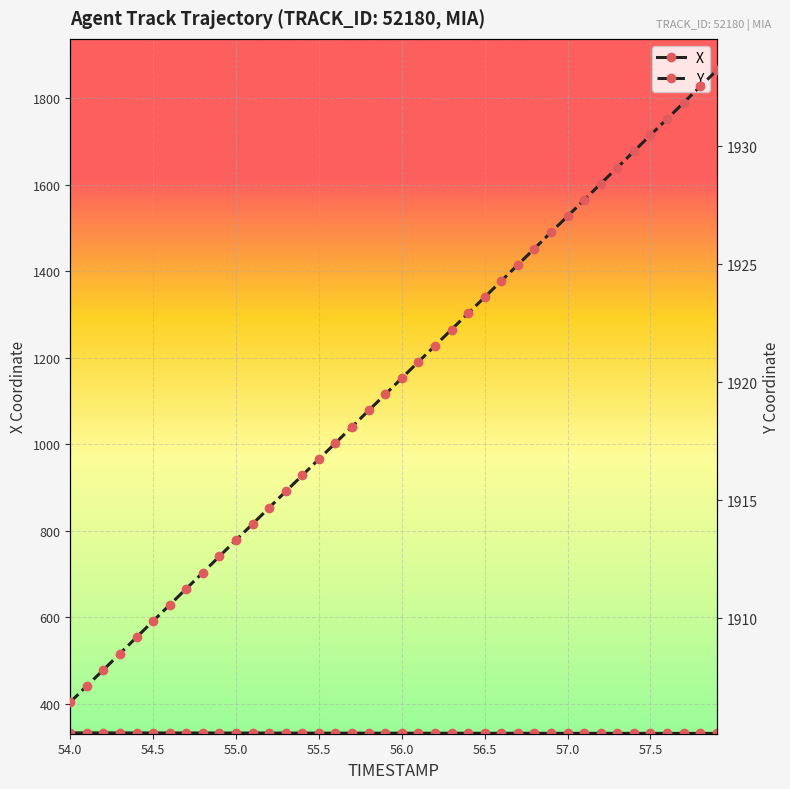

What is the difference between the maximum and second lowest values in the Y series?

26.1